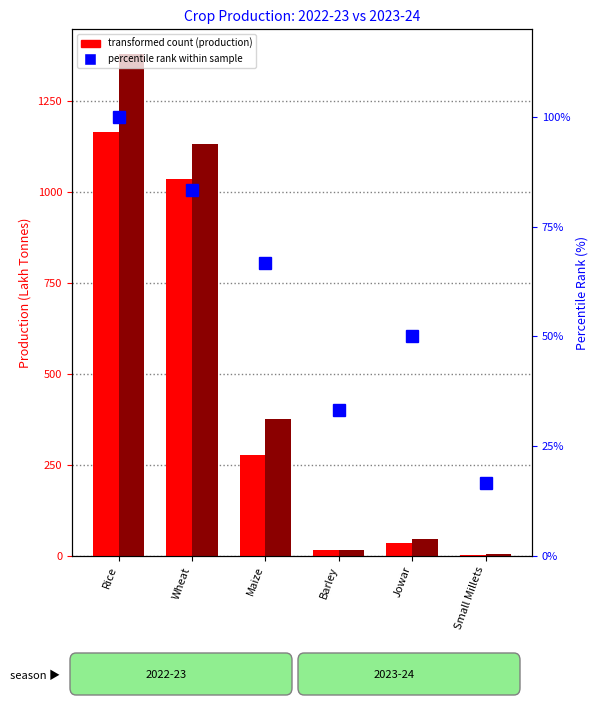

How many values exceed 66?

3